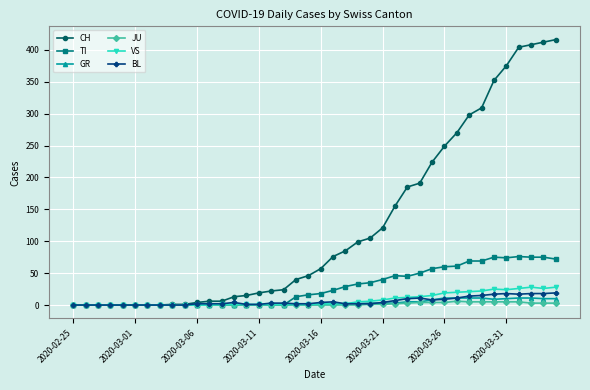

What is the greatest value displayed?

416